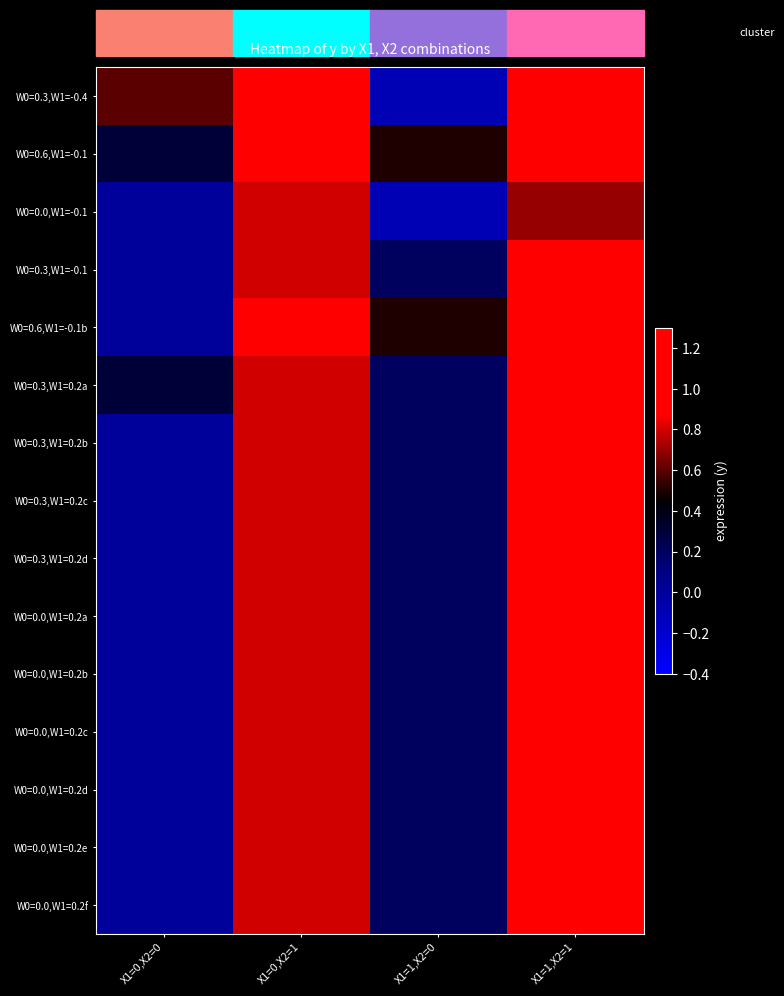

What is the smallest value displayed?

-0.1